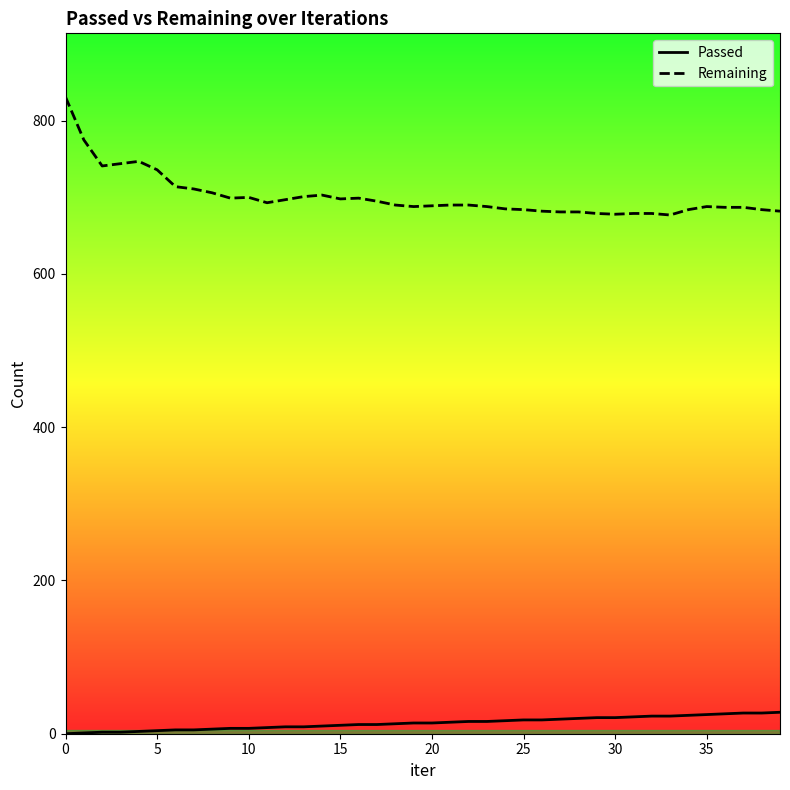

How many categories are shown in the chart?

40